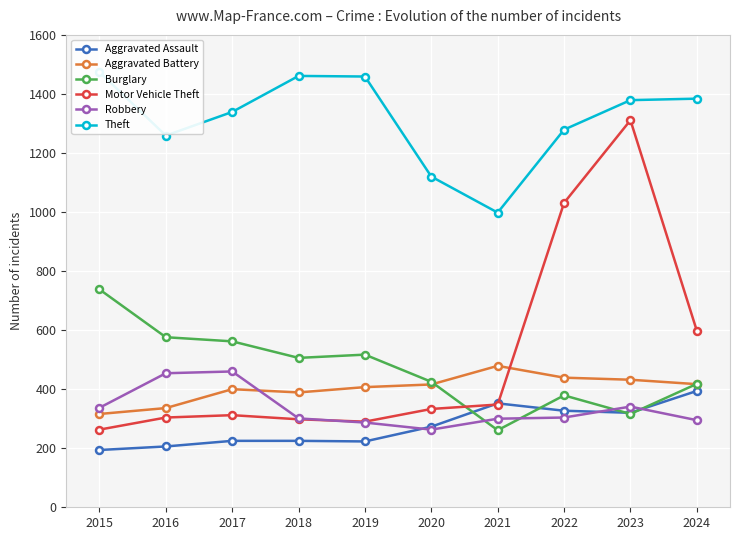

What is the average value of the Aggravated Battery series?

403